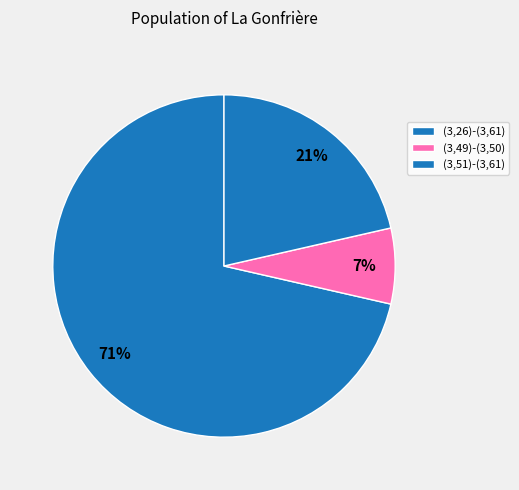

Is (3,26)-(3,61) the majority of the pie?

Yes